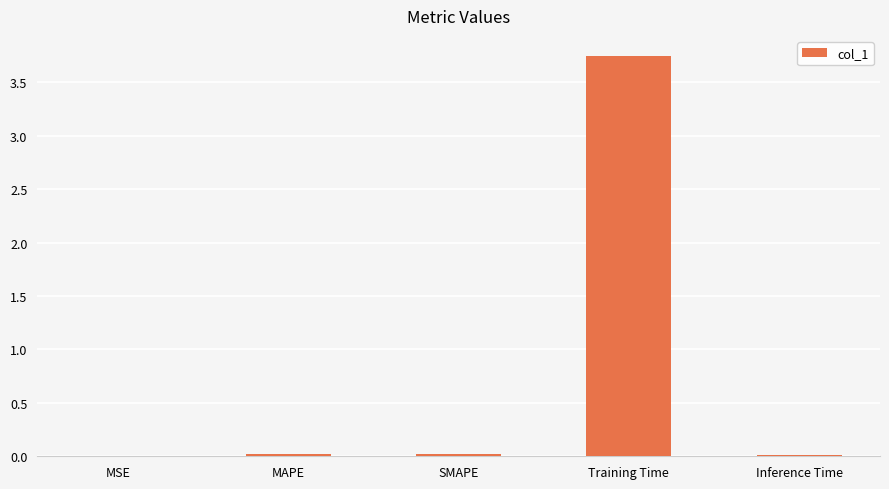

Which category has the highest value across all series?

Training Time